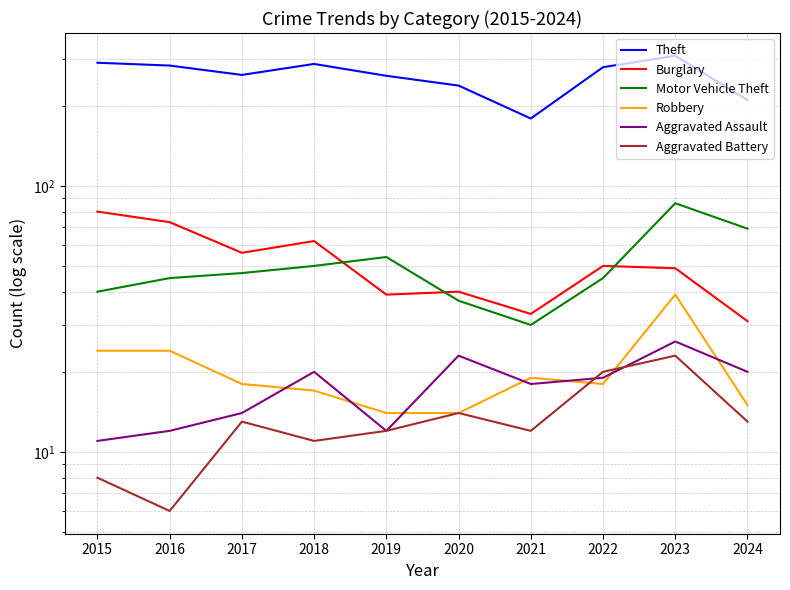

List the series in order of their peak value, highest first.

Theft, Motor Vehicle Theft, Burglary, Robbery, Aggravated Assault, Aggravated Battery